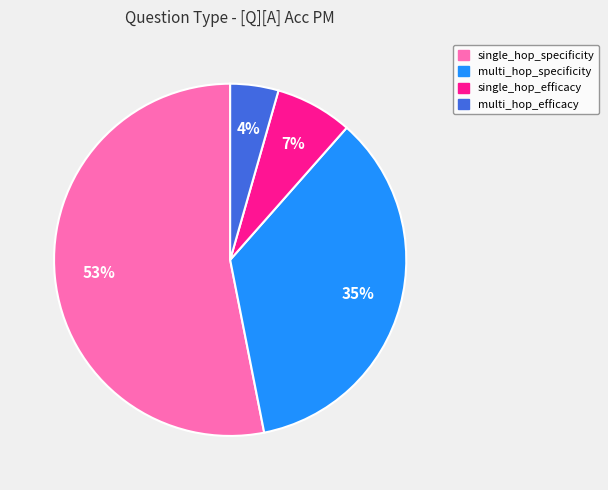

To the nearest percent, what percentage of the pie is single_hop_efficacy?

7%